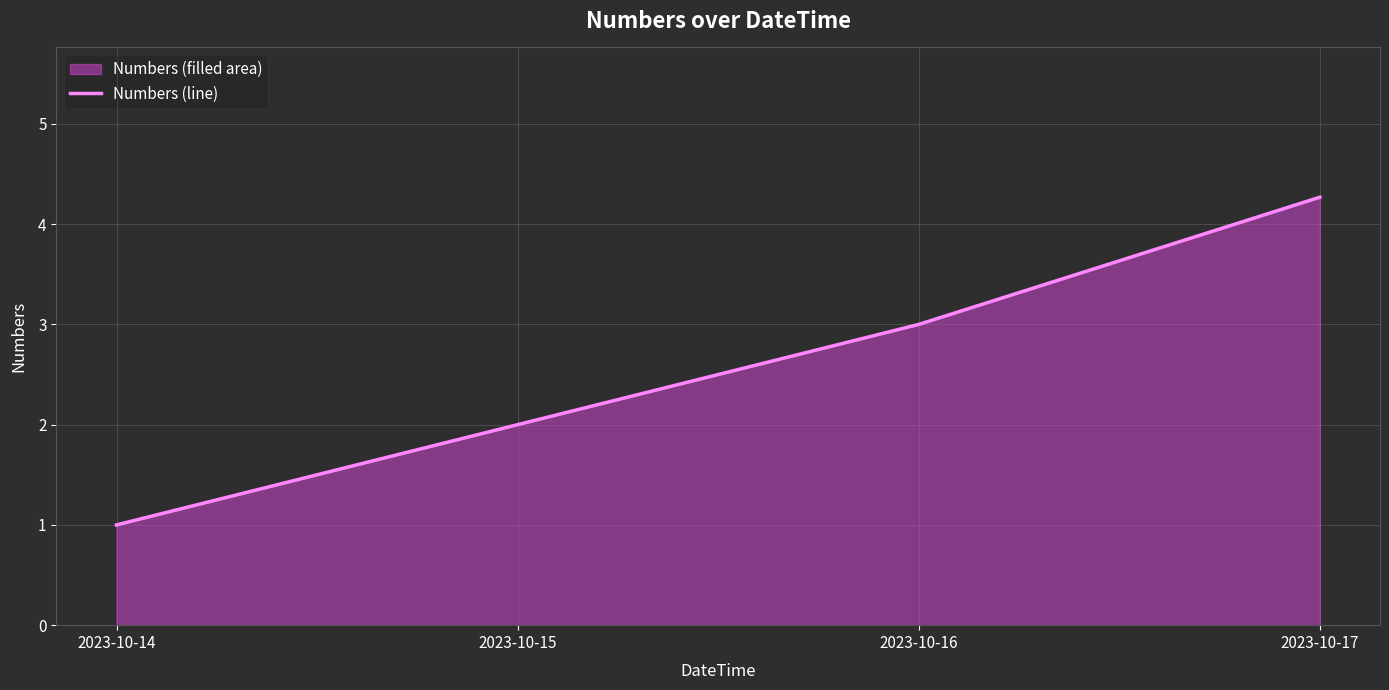

What is the average value?

2.6